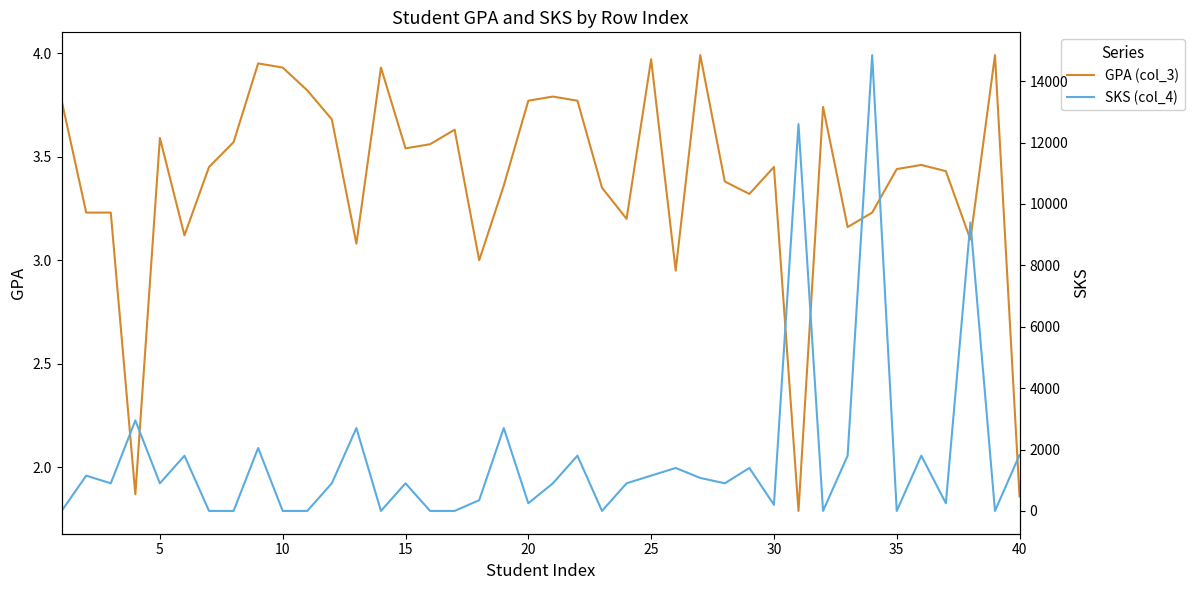

At how many categories does at least one series exceed 10674?

2